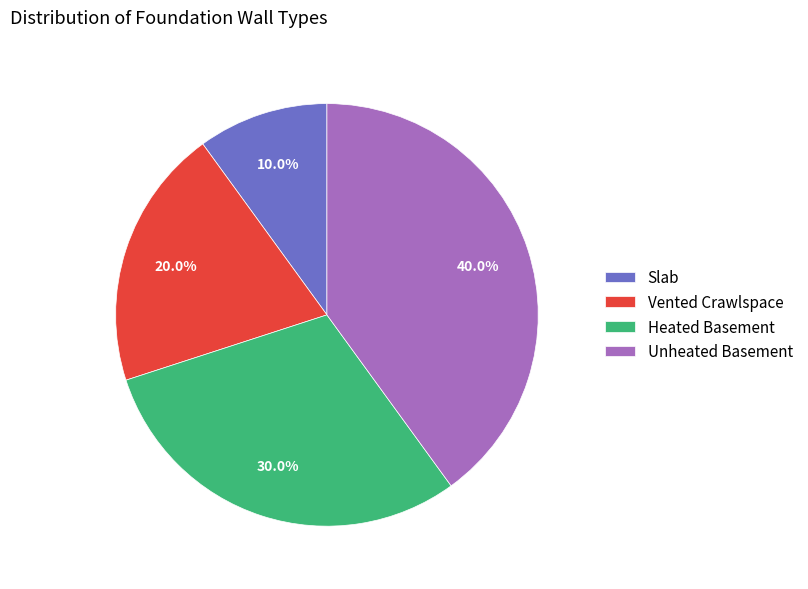

Count the number of slices in the pie.

4